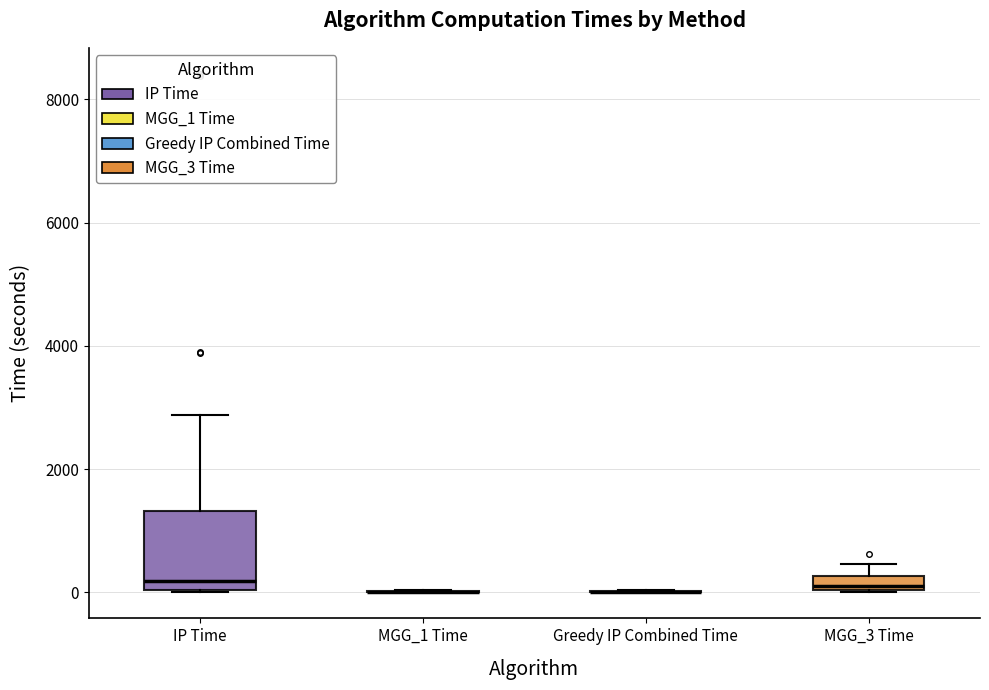

Which box is the tallest, from its lower edge to its upper edge?

IP Time